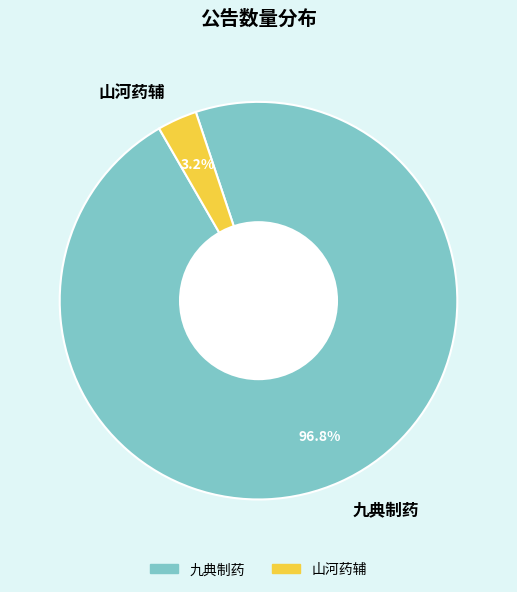

How much of the chart is everything except 九典制药?

3.2%